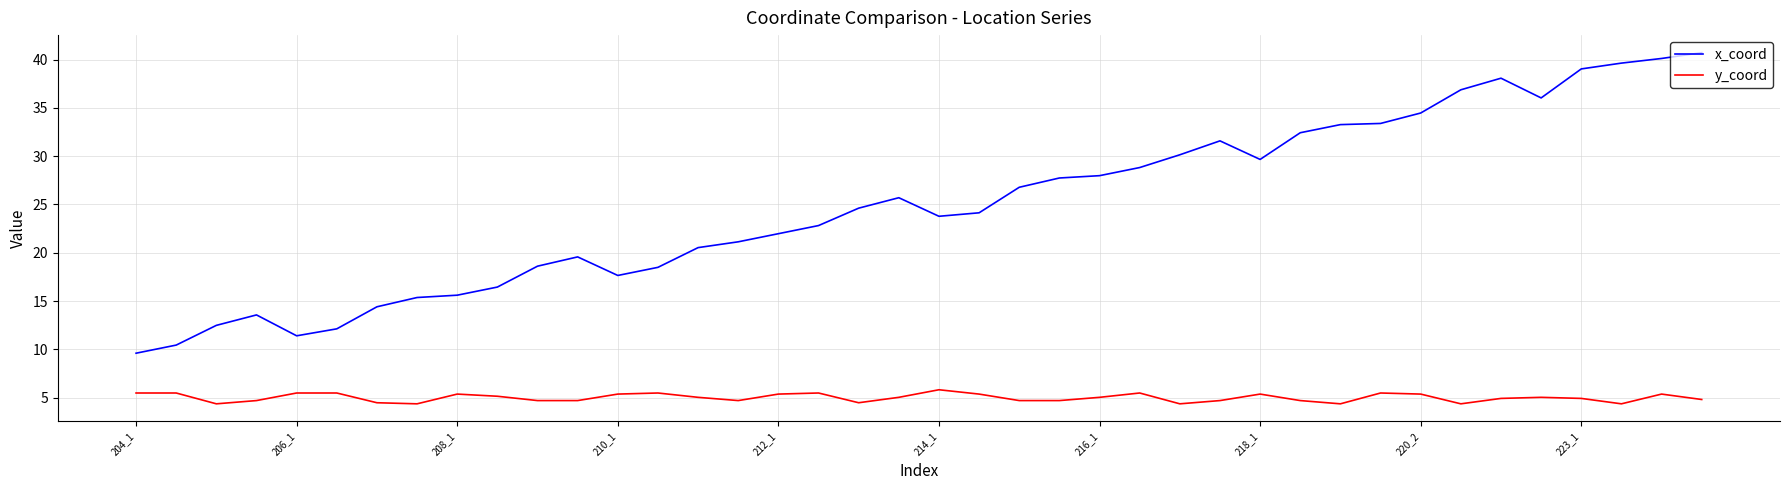

True or false: x_coord and y_coord cross at least once.

False